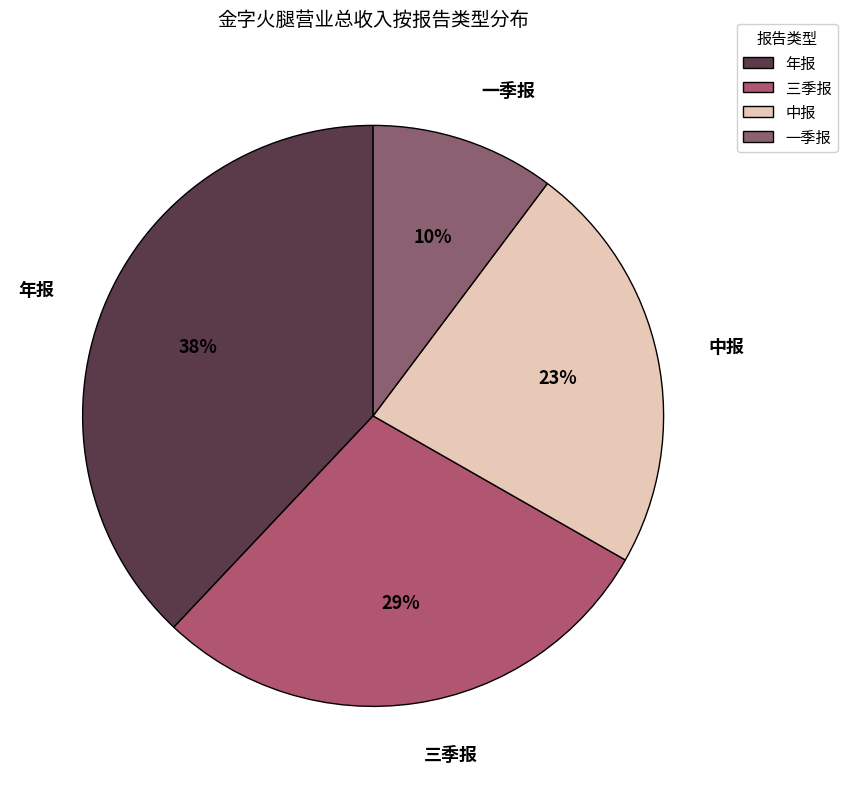

What percentage is the 一季报 slice, to the nearest percent?

10%